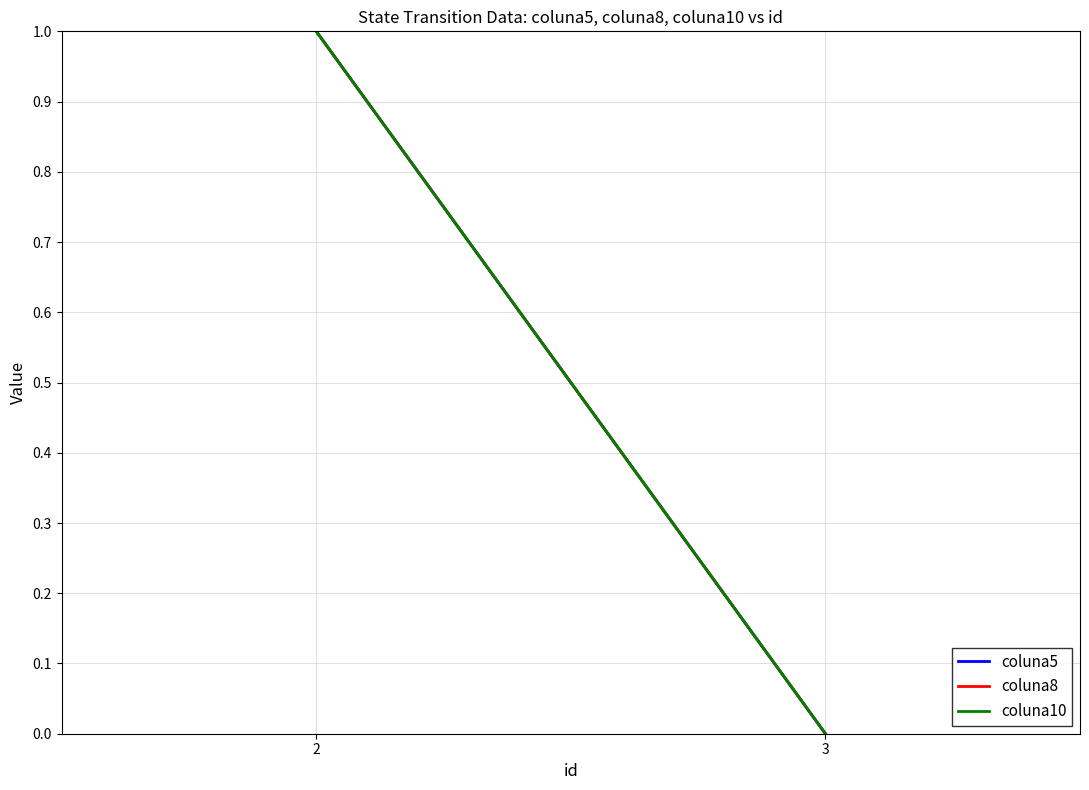

Between 2 and 3, which series saw the biggest shift?

coluna5